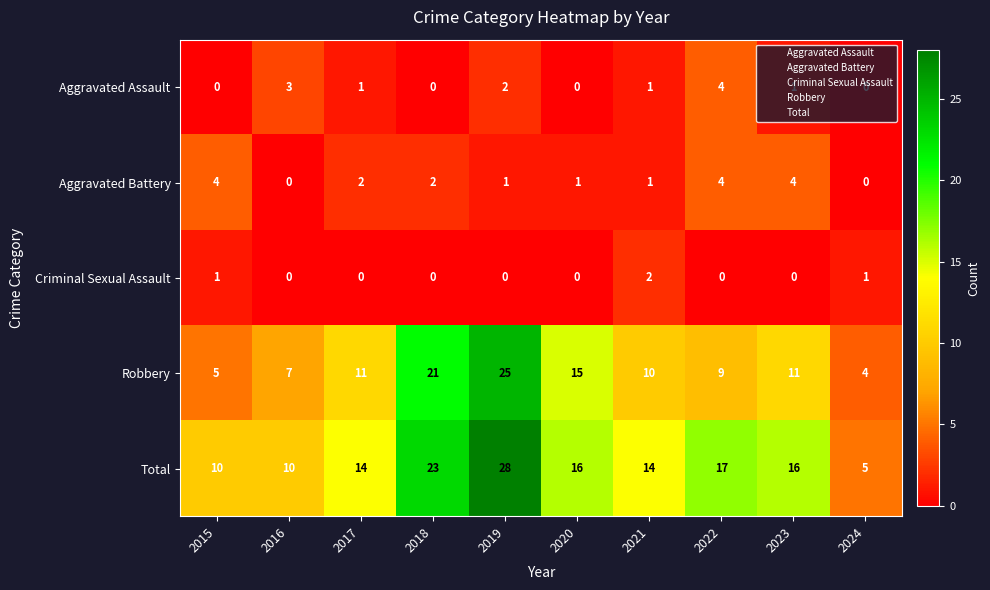

What is the approximate value of Robbery at 2021?

10